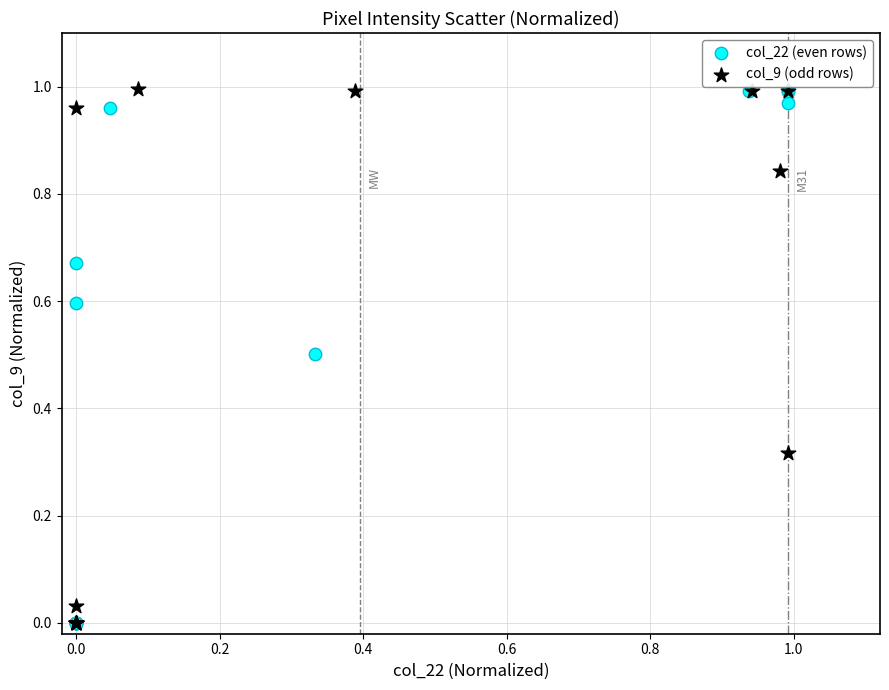

What are all the series names shown in the legend?

col_22 (even rows), col_9 (odd rows)